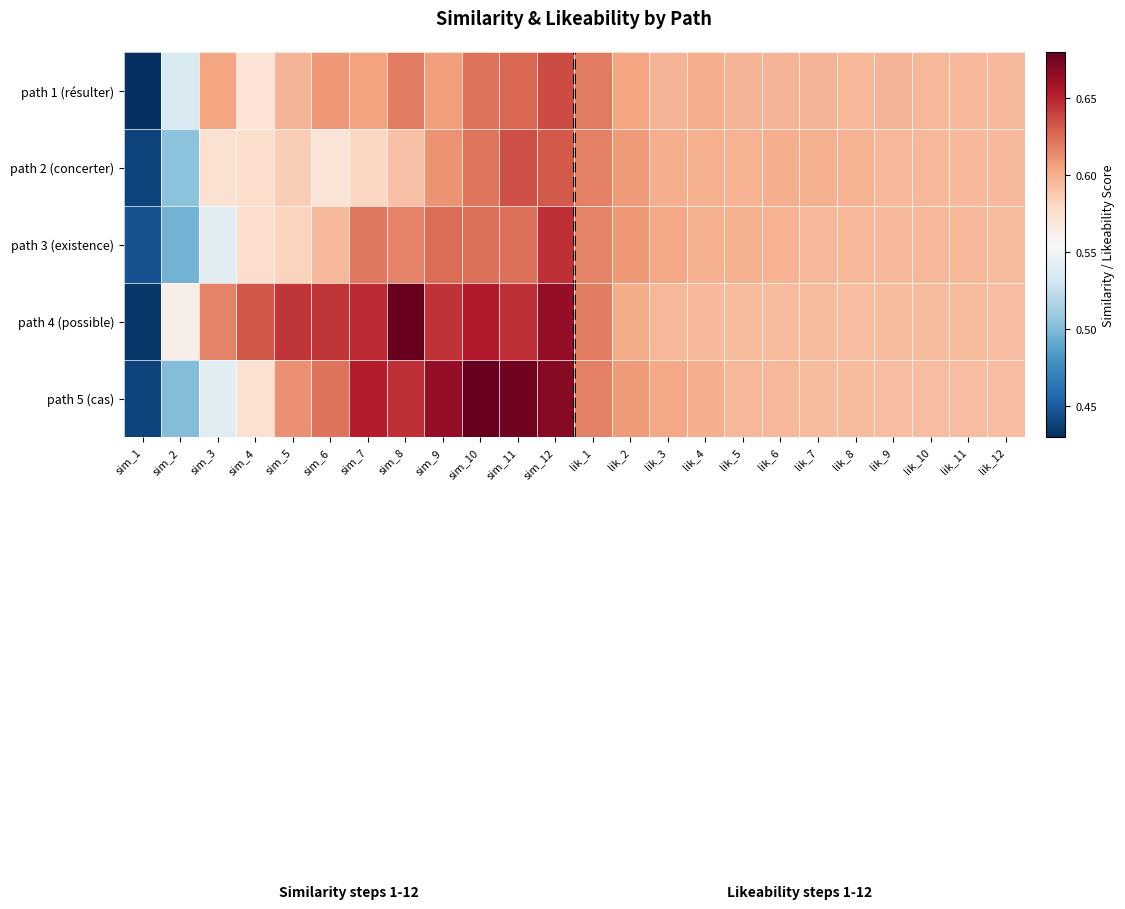

Which label corresponds to the smallest value in the chart?

sim_1